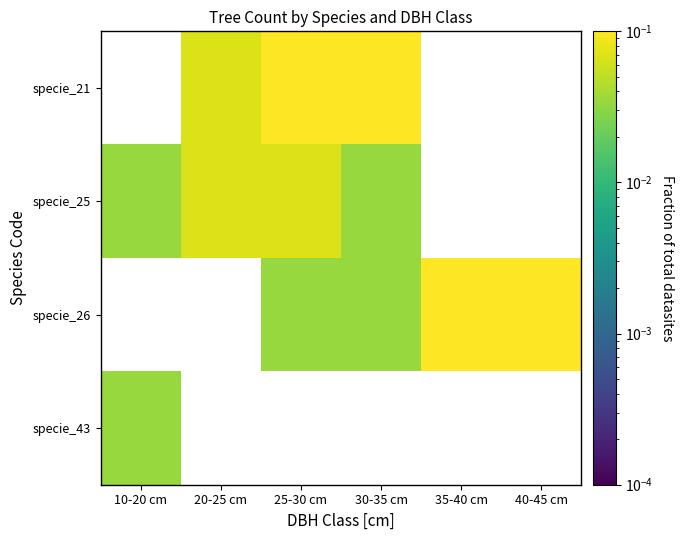

Which category has the lowest value in the specie_43 series?

10-20 cm